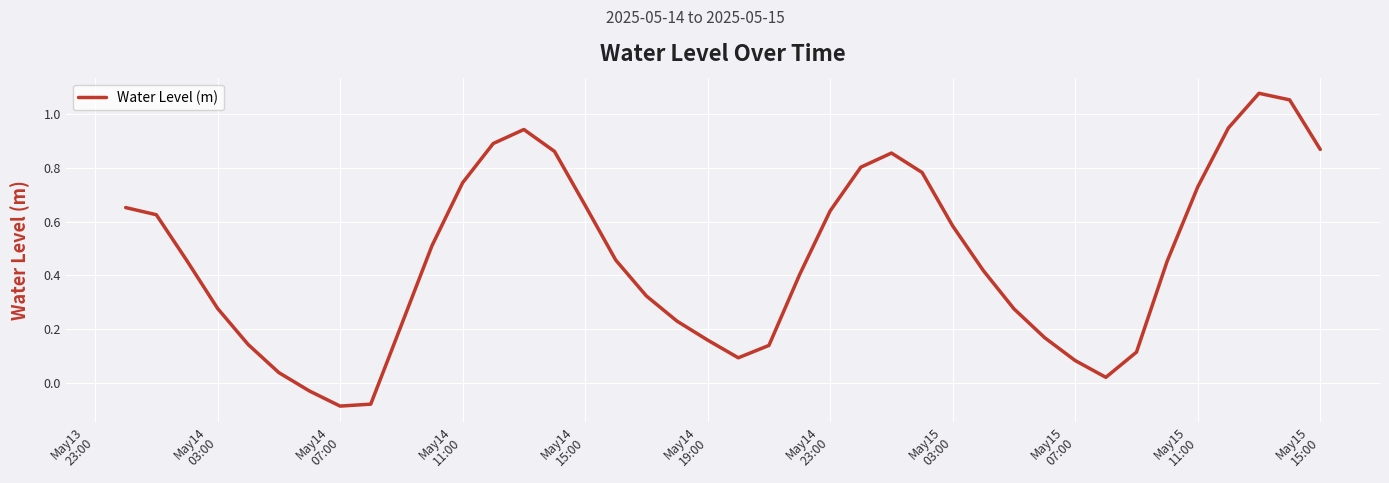

What is the difference between the maximum and minimum values?

1.2